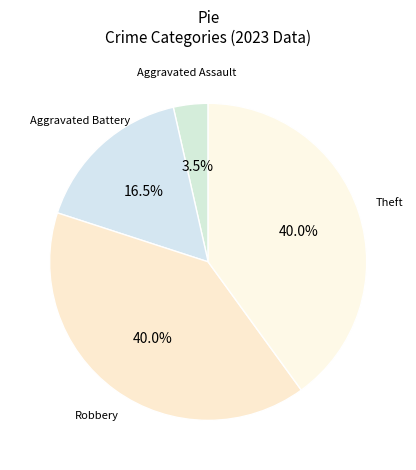

How many slices are in this pie chart?

4